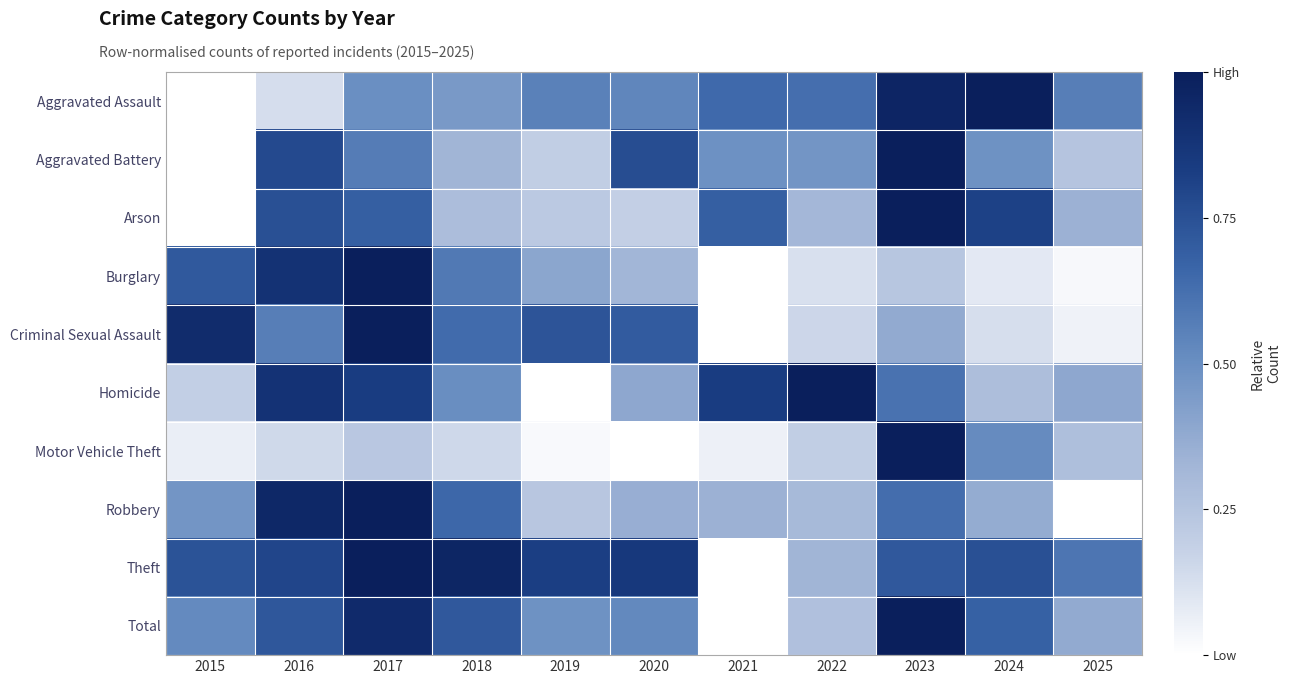

Reading left to right, transcribe all the data shown in this chart.

Aggravated Assault: 2015=0.0	2016=0.1	2017=0.5	2018=0.5	2019=0.6	2020=0.5	2021=0.6	2022=0.6	2023=1.0	2024=1.0	2025=0.6
Aggravated Battery: 2015=0.0	2016=0.8	2017=0.6	2018=0.3	2019=0.2	2020=0.8	2021=0.5	2022=0.5	2023=1.0	2024=0.5	2025=0.2
Arson: 2015=0.0	2016=0.8	2017=0.7	2018=0.3	2019=0.2	2020=0.2	2021=0.7	2022=0.3	2023=1.0	2024=0.8	2025=0.3
Burglary: 2015=0.7	2016=0.9	2017=1.0	2018=0.6	2019=0.4	2020=0.3	2021=0.0	2022=0.1	2023=0.2	2024=0.1	2025=0.0
Criminal Sexual Assault: 2015=0.9	2016=0.6	2017=1.0	2018=0.6	2019=0.7	2020=0.7	2021=0.0	2022=0.2	2023=0.4	2024=0.1	2025=0.1
Homicide: 2015=0.2	2016=0.9	2017=0.8	2018=0.5	2019=0.0	2020=0.4	2021=0.8	2022=1.0	2023=0.6	2024=0.3	2025=0.4
Motor Vehicle Theft: 2015=0.1	2016=0.1	2017=0.2	2018=0.2	2019=0.0	2020=0.0	2021=0.1	2022=0.2	2023=1.0	2024=0.5	2025=0.3
Robbery: 2015=0.5	2016=0.9	2017=1.0	2018=0.7	2019=0.2	2020=0.4	2021=0.3	2022=0.3	2023=0.6	2024=0.4	2025=0.0
Theft: 2015=0.7	2016=0.8	2017=1.0	2018=1.0	2019=0.8	2020=0.9	2021=0.0	2022=0.3	2023=0.7	2024=0.8	2025=0.6
Total: 2015=0.5	2016=0.7	2017=0.9	2018=0.7	2019=0.5	2020=0.5	2021=0.0	2022=0.3	2023=1.0	2024=0.7	2025=0.4